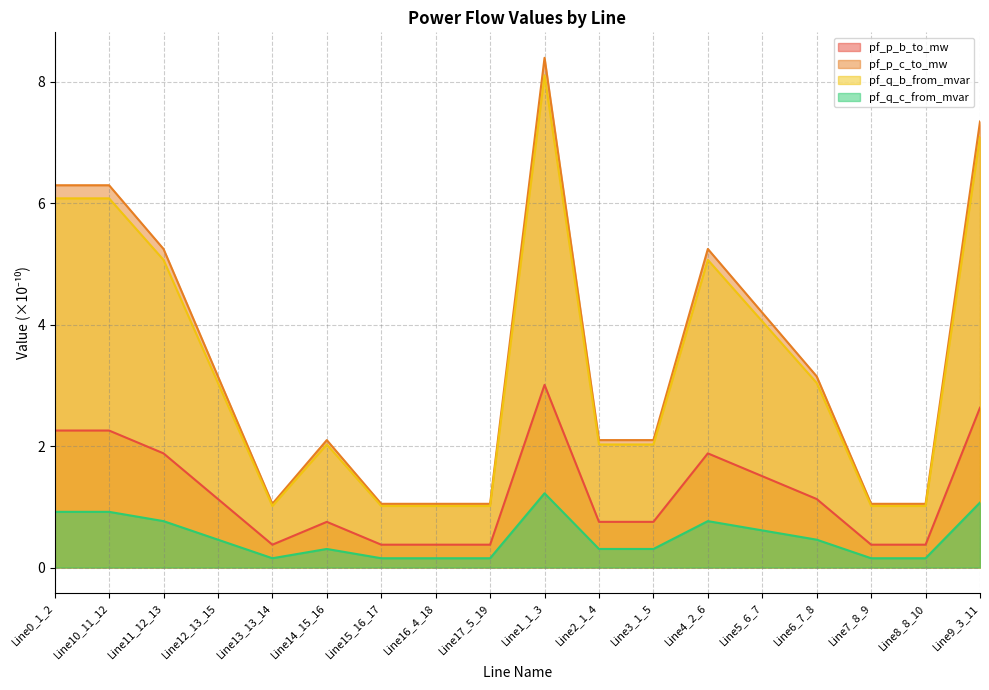

Where does the pf_p_c_to_mw series first go above 3?

Line0_1_2